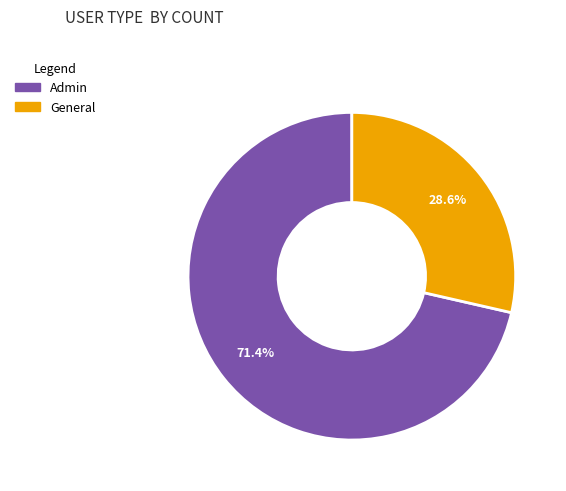

What is the largest slice in the pie chart?

Admin